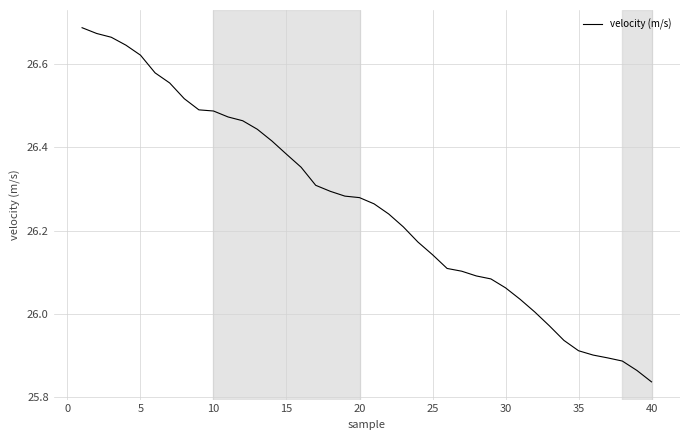

What is the difference between the maximum and minimum values?

0.9